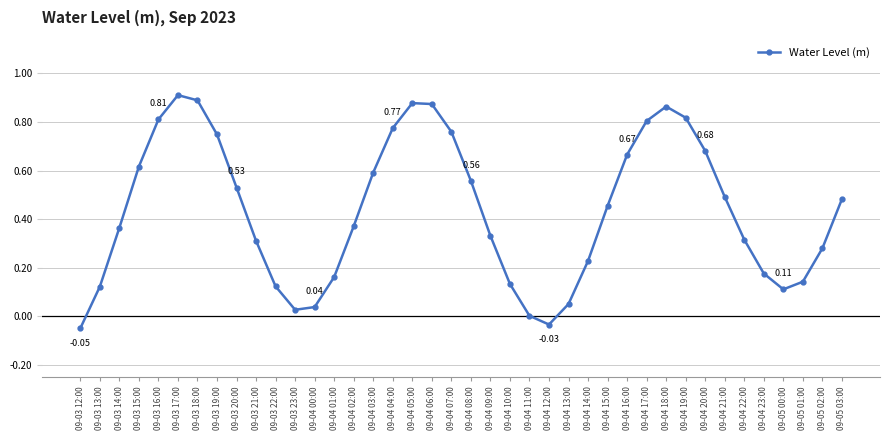

How many data points does each series have?

40